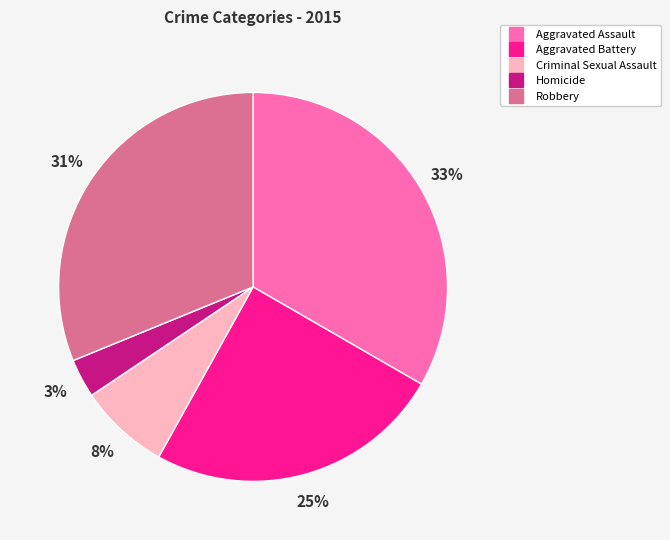

Do Criminal Sexual Assault and Aggravated Assault together represent more than half of the pie?

No